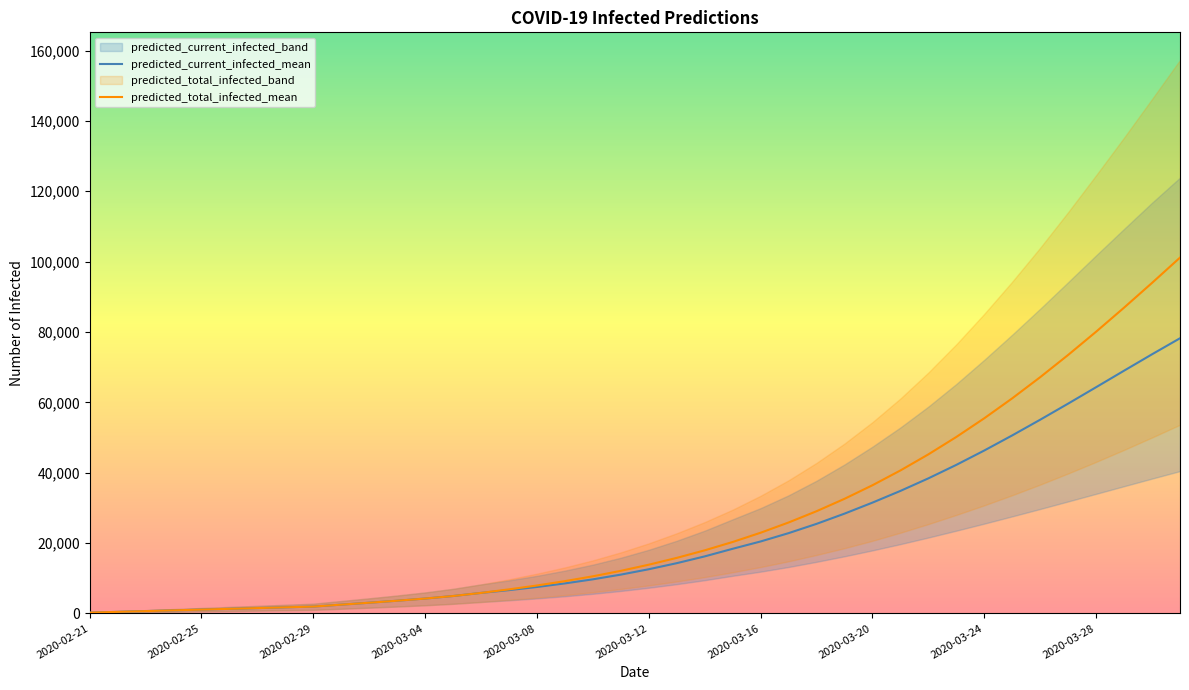

At 29, list the series in order from smallest to largest.

predicted_current_infected_mean, predicted_total_infected_mean